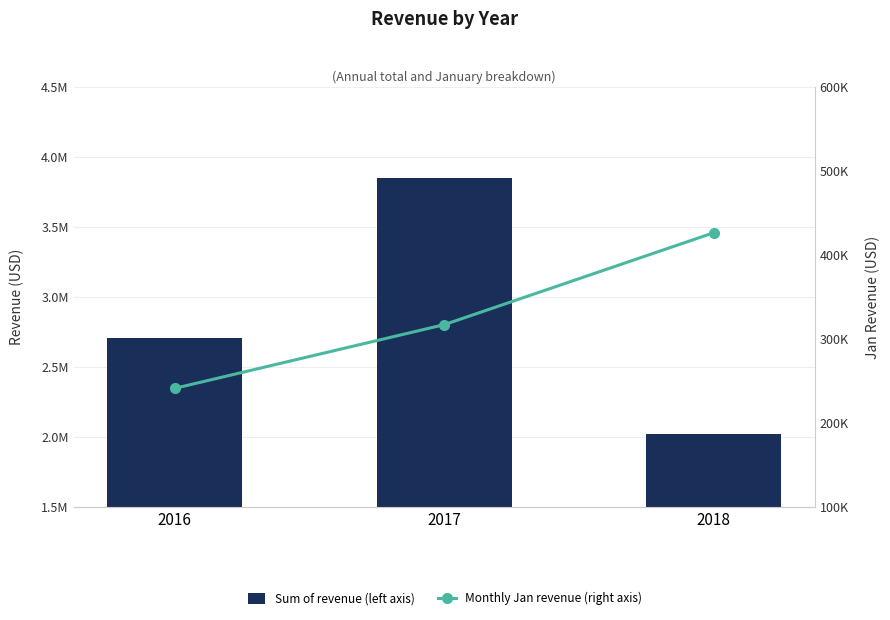

At 2016, list the series in order from largest to smallest.

Sum of revenue (left axis), Monthly Jan revenue (right axis)